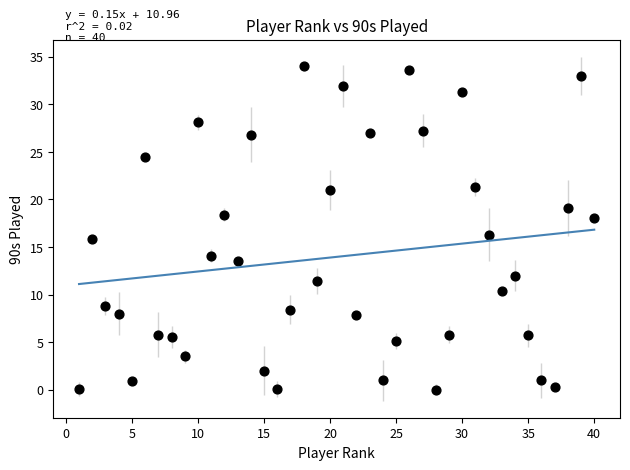

What is the range of X values (max minus min)?

39.0